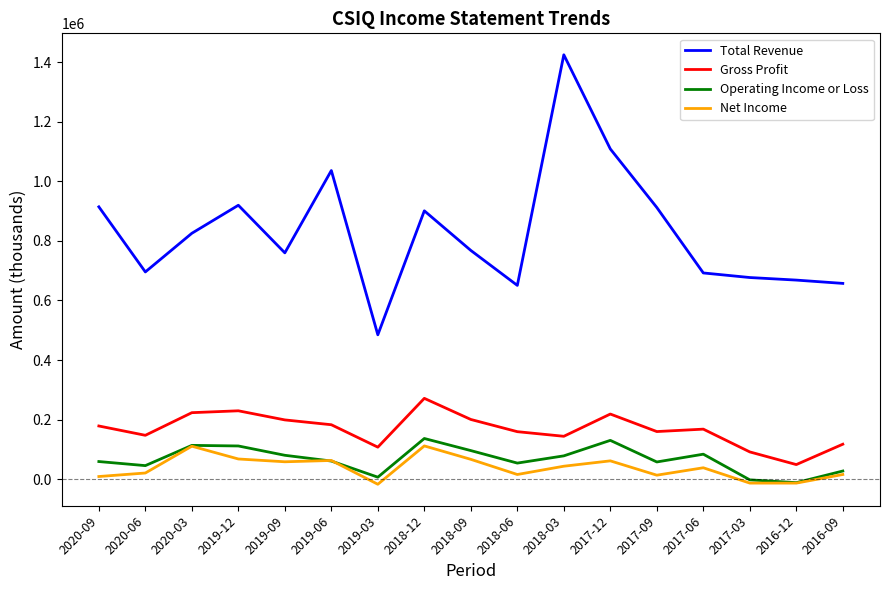

At which label does Gross Profit reach its peak?

2018-12